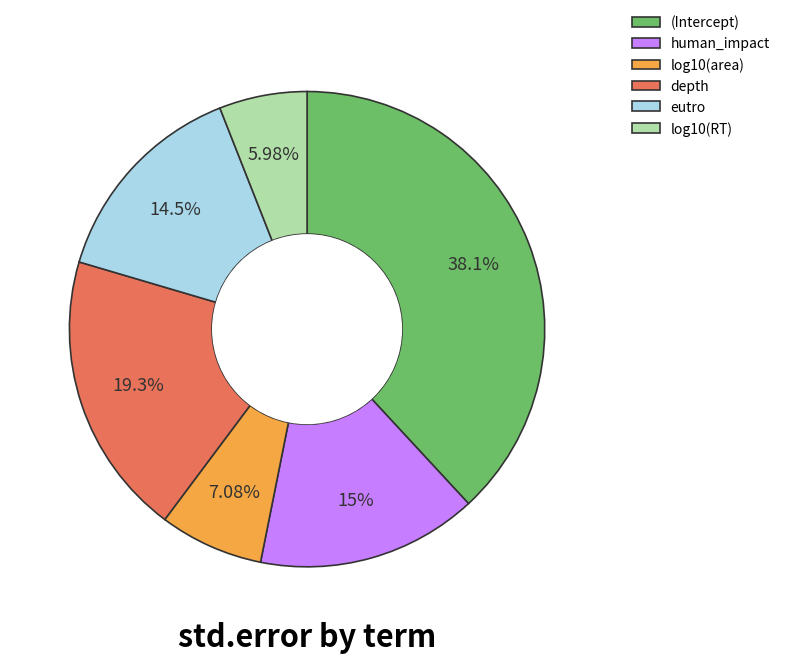

Rank the categories by value from lowest to highest.

log10(RT), log10(area), eutro, human_impact, depth, (Intercept)